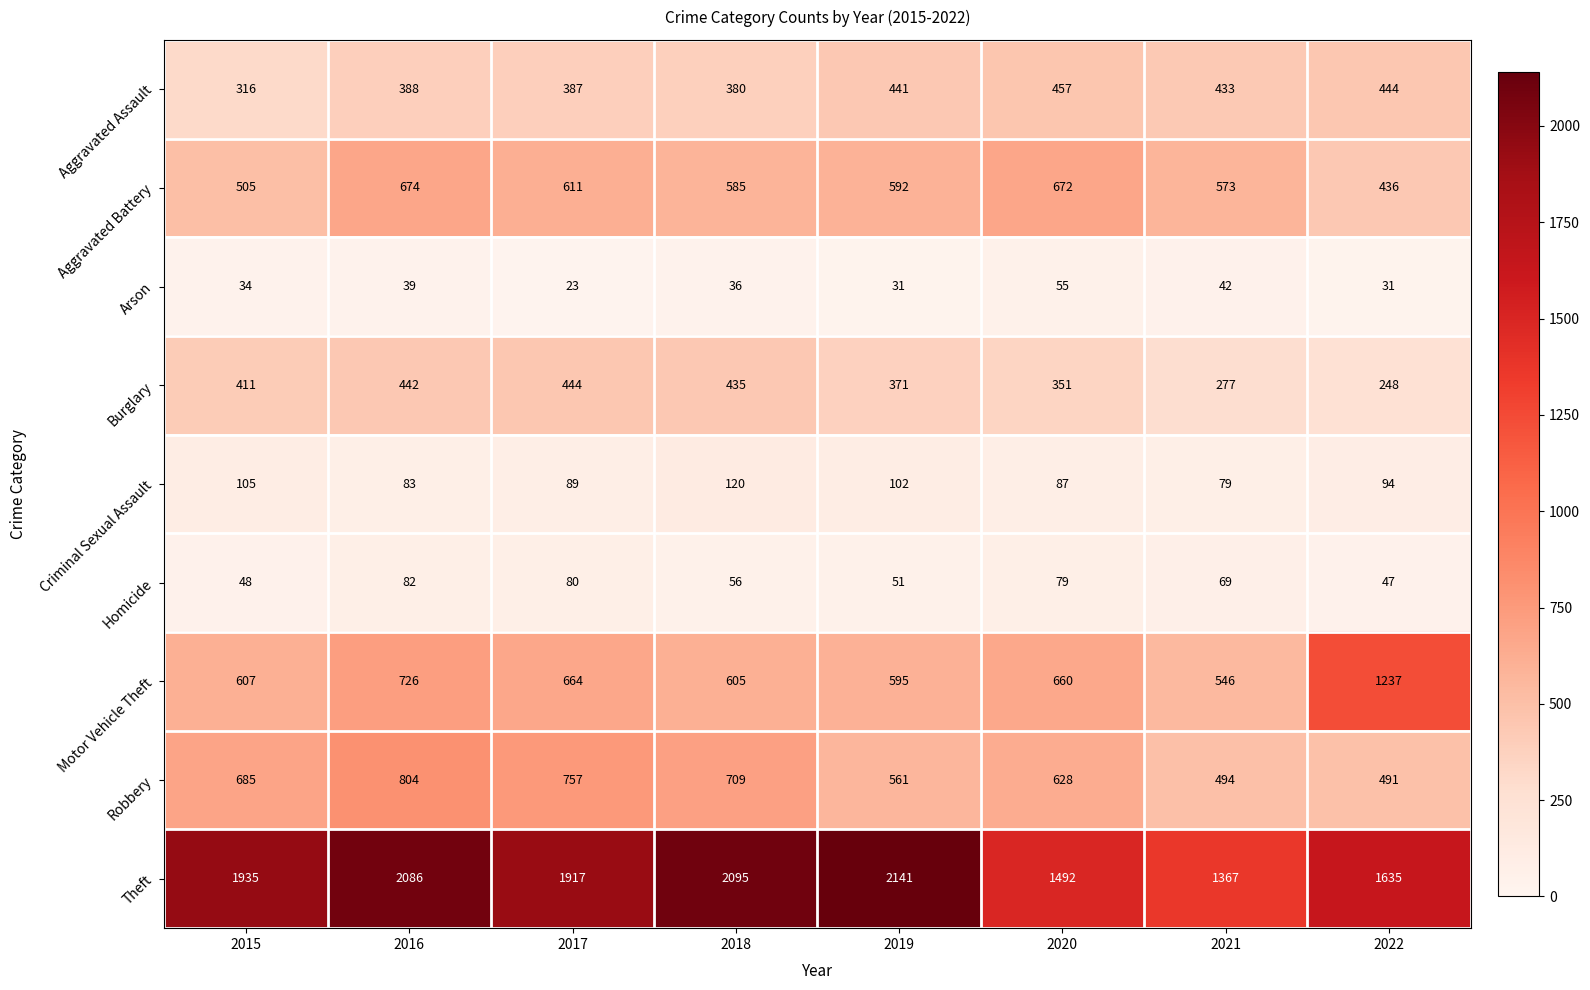

How many values in the Criminal Sexual Assault series are below 94?

4